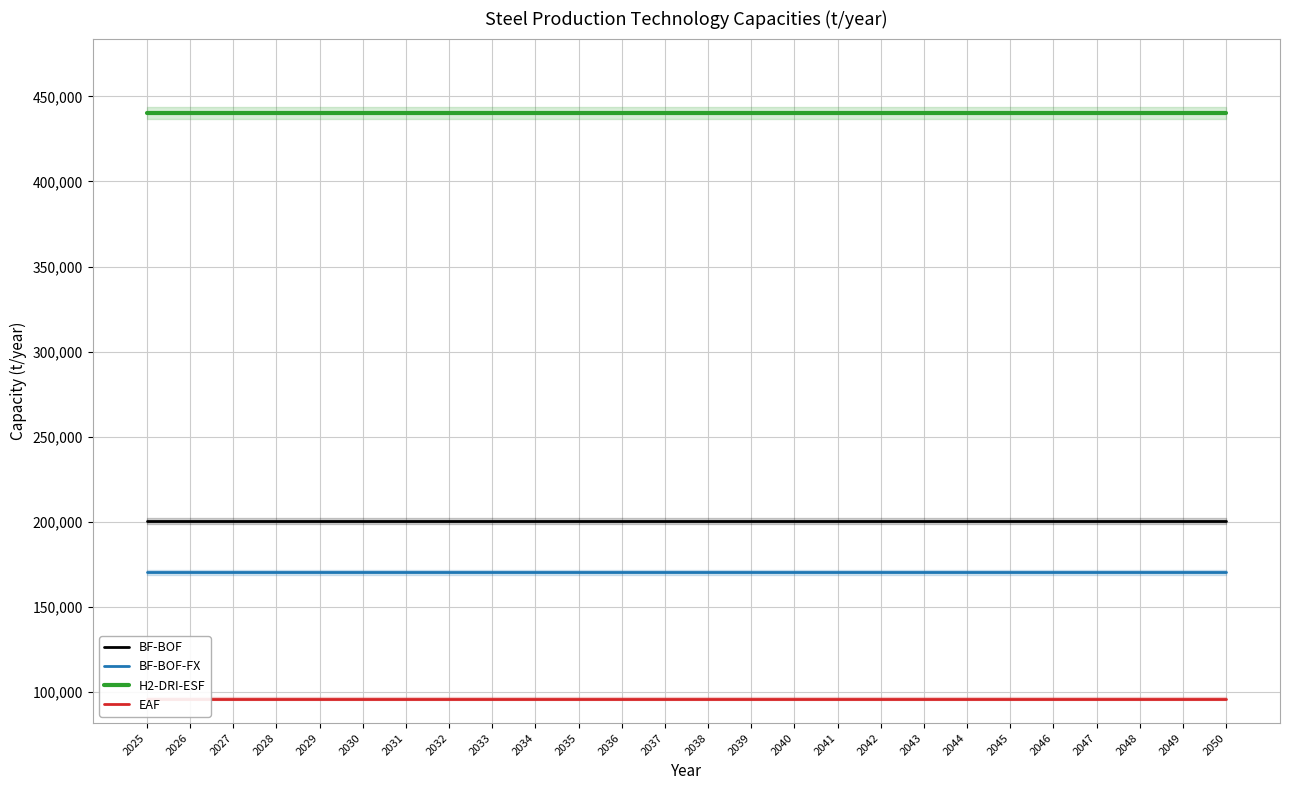

True or false: BF-BOF and BF-BOF-FX cross at least once.

False